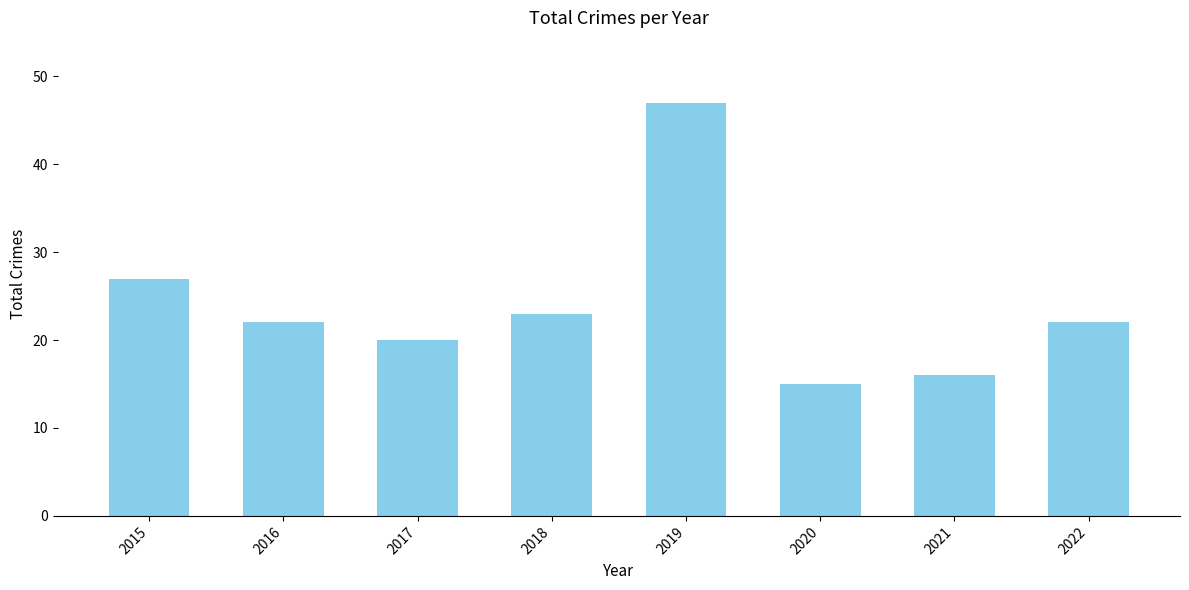

Reading left to right, transcribe all the data shown in this chart.

27	22	20	23	47	15	16	22